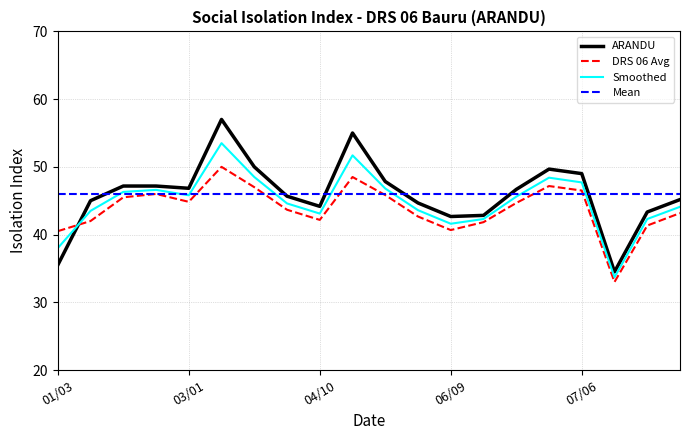

At which category is the sum across all series the highest?

03/05